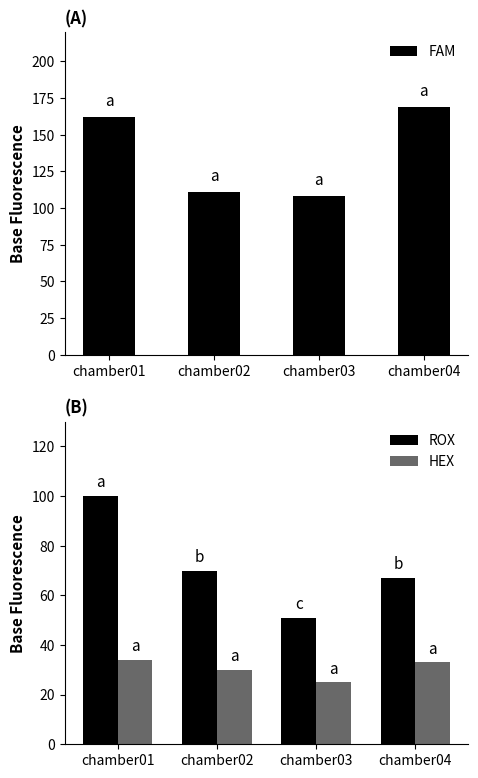

What is the difference between the maximum and minimum values in the HEX series?

9